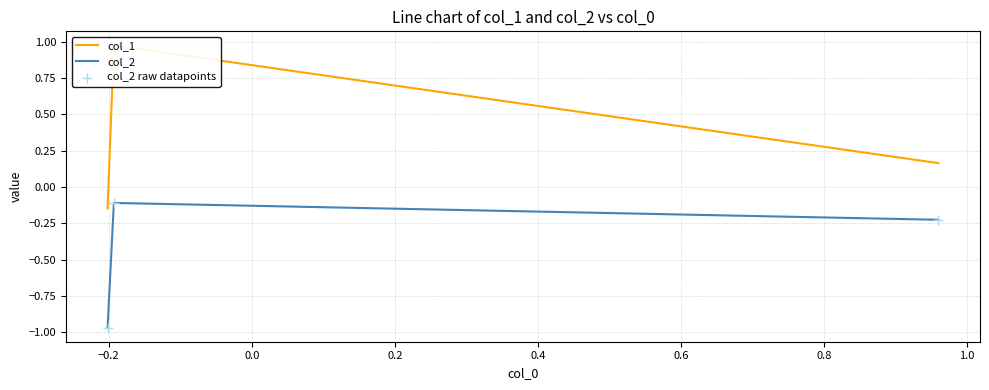

Which series has the widest spread of Y values?

col_1